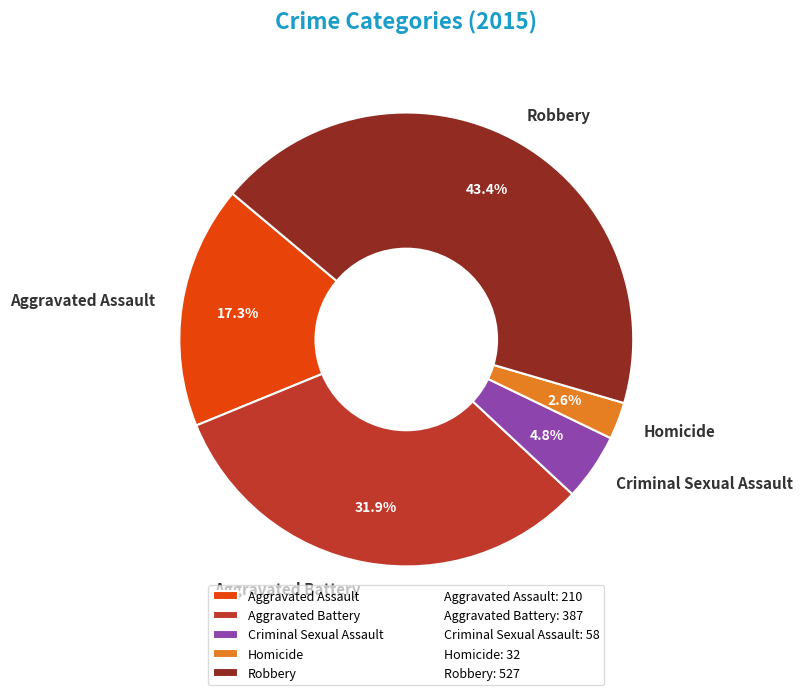

Do Homicide and Aggravated Assault together represent more than half of the pie?

No